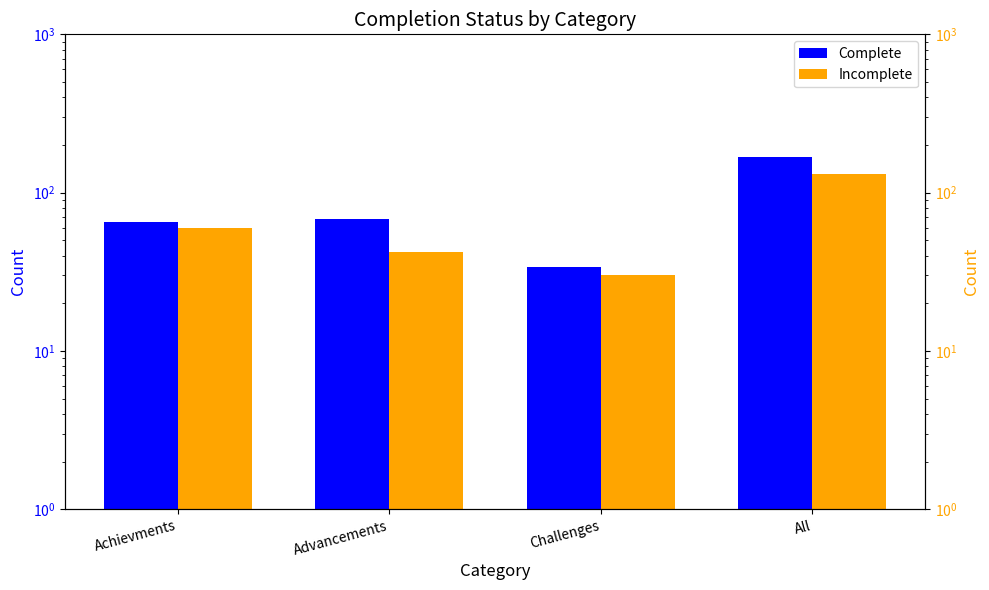

What position from the right is All?

1